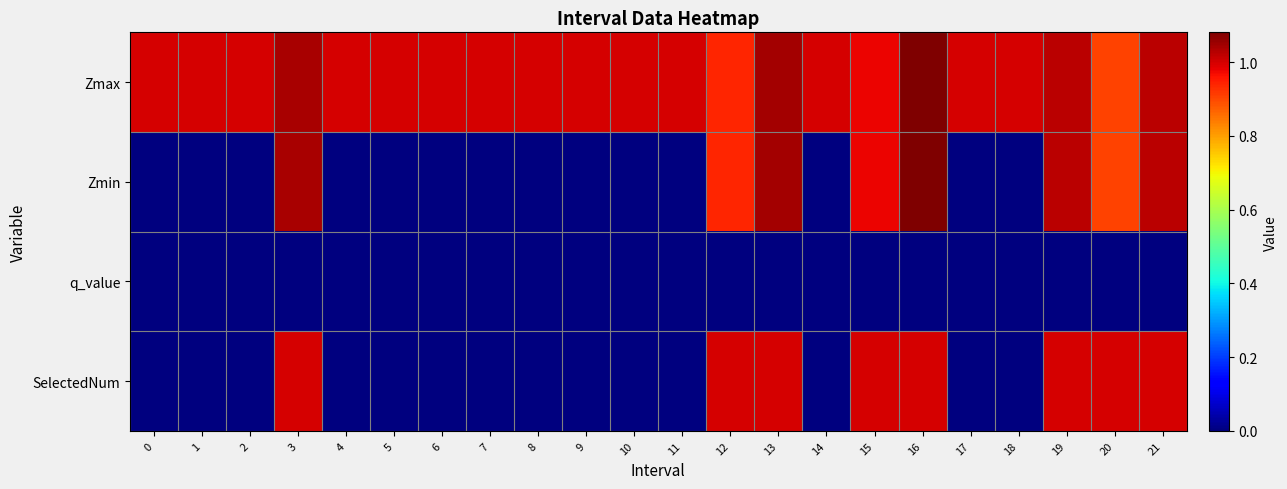

Reading left to right, list all the values displayed in this chart.

Zmax: 0=1.0	1=1.0	2=1.0	3=1.0	4=1.0	5=1.0	6=1.0	7=1.0	8=1.0	9=1.0	10=1.0	11=1.0	12=0.9	13=1.0	14=1.0	15=1.0	16=1.1	17=1.0	18=1.0	19=1.0	20=0.9	21=1.0
Zmin: 0=0.0	1=0.0	2=0.0	3=1.0	4=0.0	5=0.0	6=0.0	7=0.0	8=0.0	9=0.0	10=0.0	11=0.0	12=0.9	13=1.0	14=0.0	15=1.0	16=1.1	17=0.0	18=0.0	19=1.0	20=0.9	21=1.0
q_value: 0=0.0	1=0.0	2=0.0	3=-0.0	4=0.0	5=0.0	6=0.0	7=0.0	8=0.0	9=0.0	10=0.0	11=0.0	12=-0.0	13=-0.0	14=0.0	15=-0.0	16=-0.0	17=0.0	18=0.0	19=-0.0	20=-0.0	21=-0.0
SelectedNum: 0=0.0	1=0.0	2=0.0	3=1.0	4=0.0	5=0.0	6=0.0	7=0.0	8=0.0	9=0.0	10=0.0	11=0.0	12=1.0	13=1.0	14=0.0	15=1.0	16=1.0	17=0.0	18=0.0	19=1.0	20=1.0	21=1.0